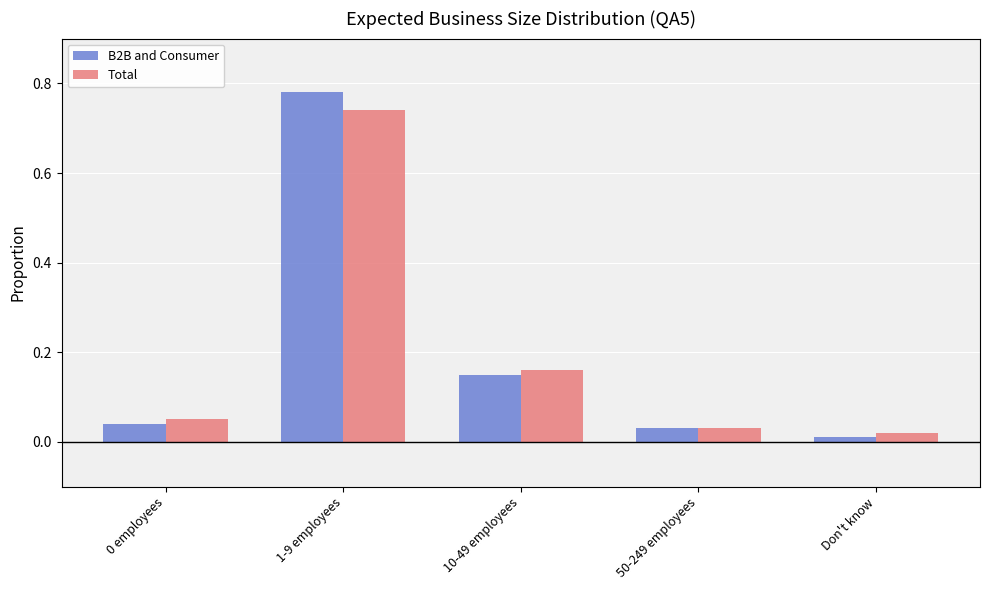

The value of B2B and Consumer at 1-9 employees is 1.3. True or false?

False